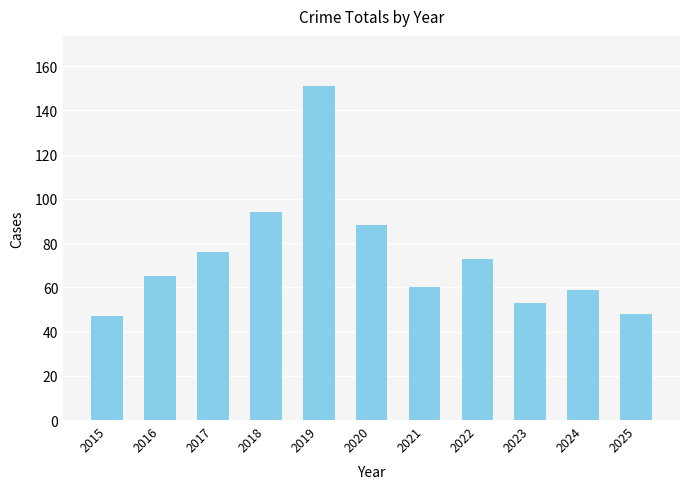

What is the difference between the maximum and minimum values?

104